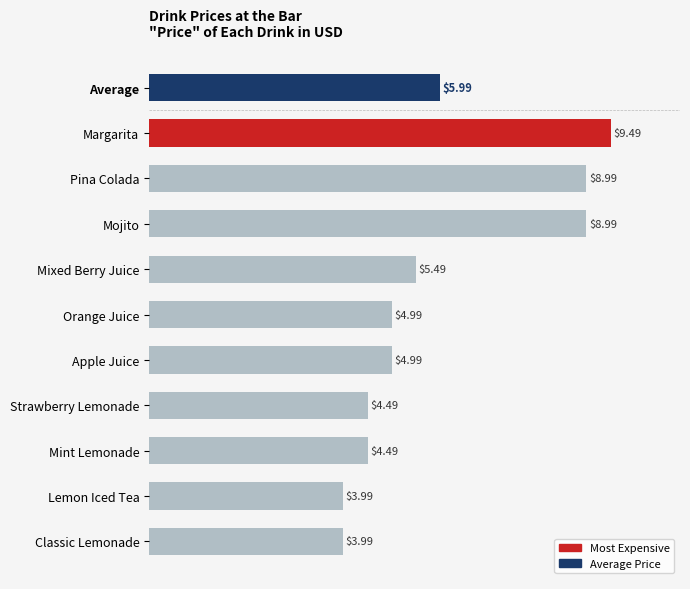

How many data points does each series have?

10